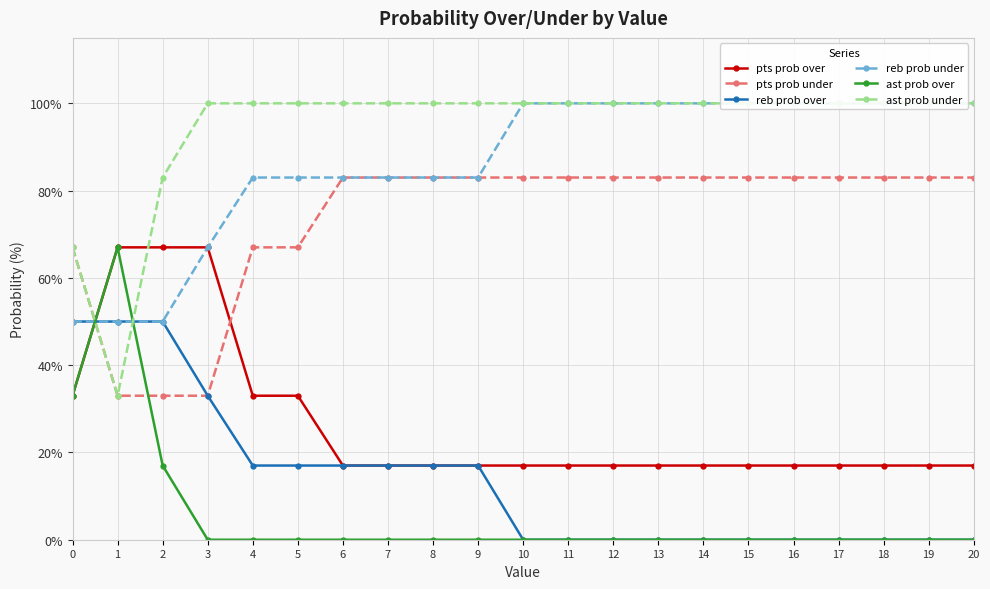

Where is the first local maximum for ast prob over?

1